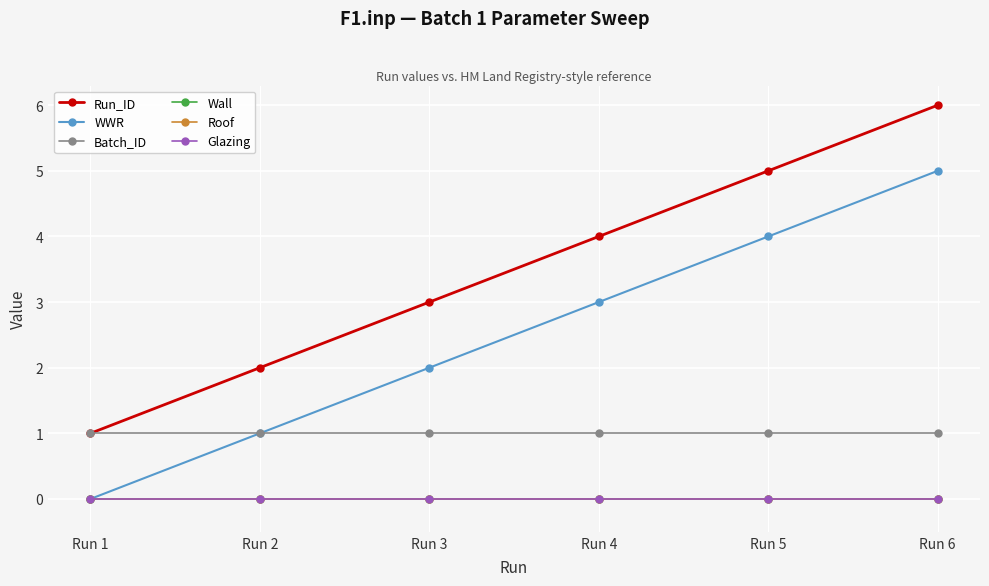

True or false: WWR and Batch_ID intersect in this chart.

False